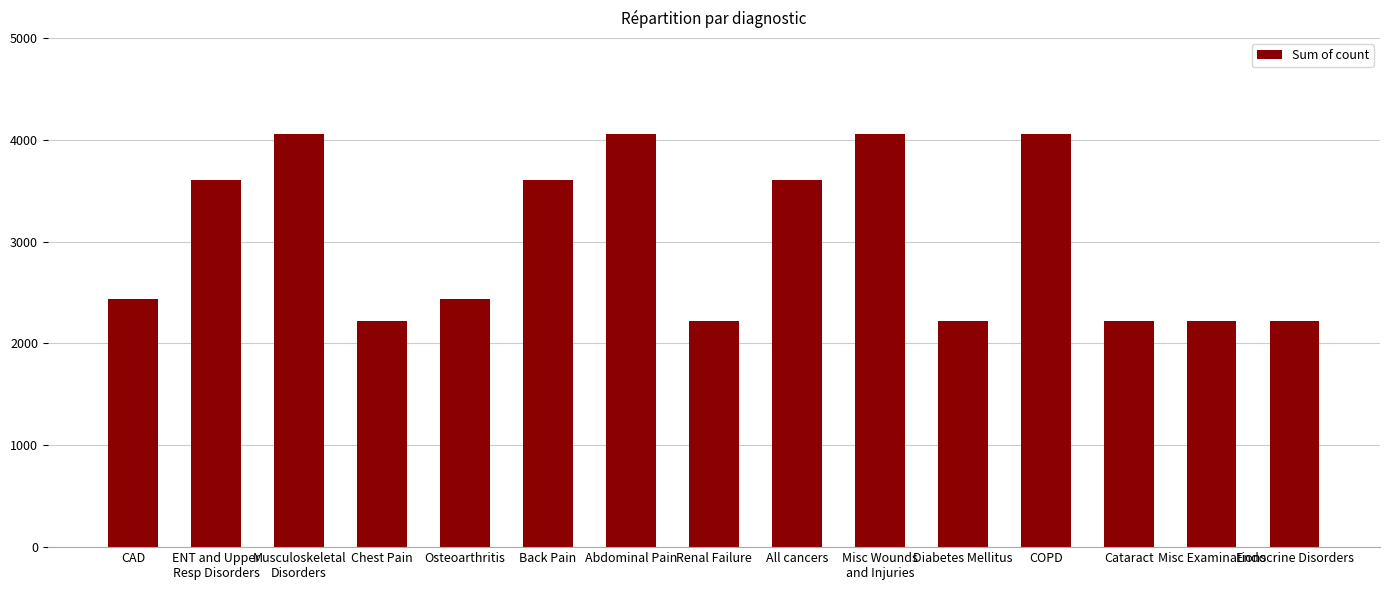

Between Misc Examinations and Back Pain, which is larger?

Back Pain